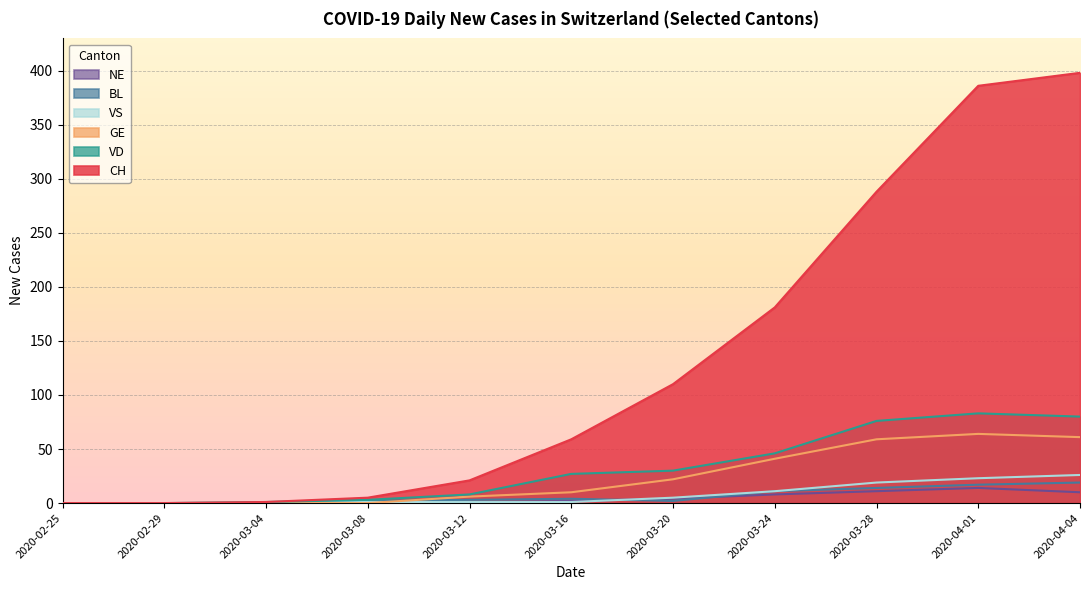

What is the maximum value for VD?

83